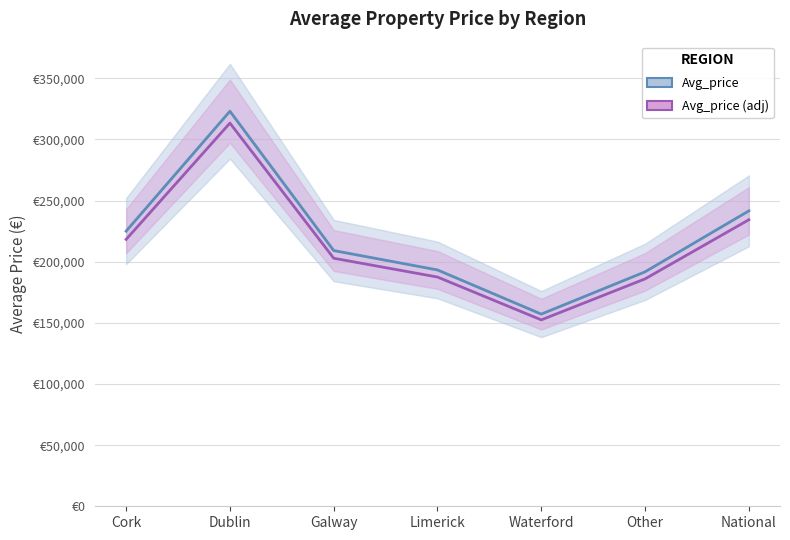

What is the value of the Avg_price point at the 1st from the left?

225028.0